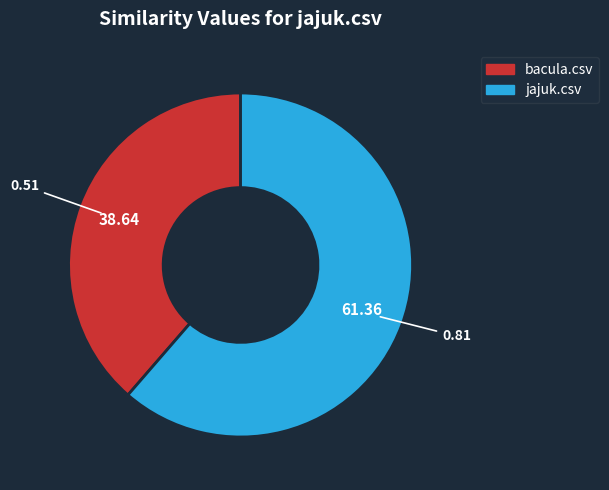

Rank the categories by value from highest to lowest.

jajuk.csv, bacula.csv